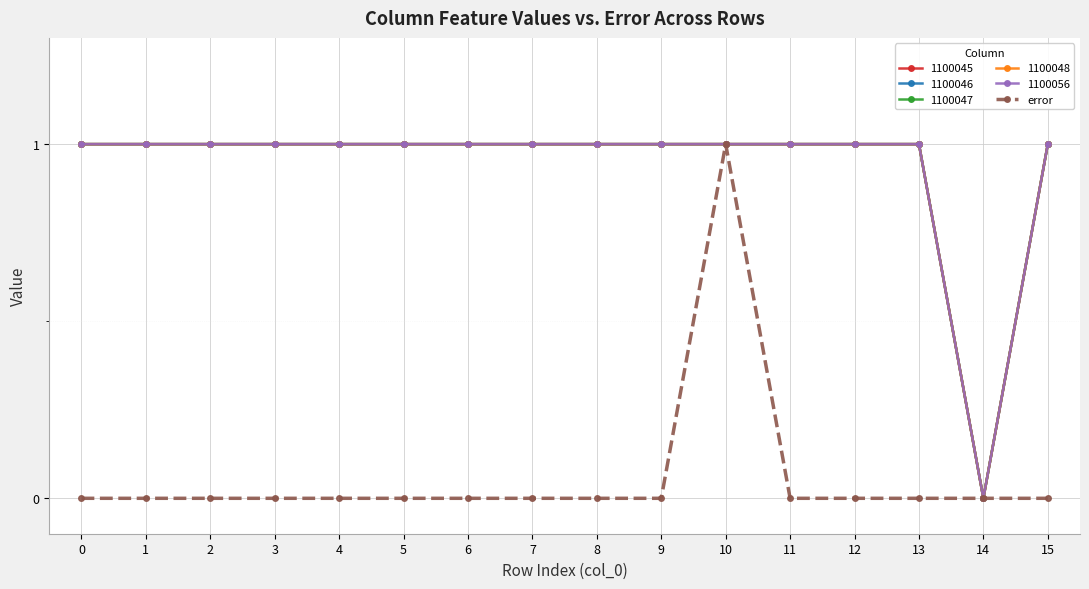

Which label corresponds to the largest value in the chart?

10